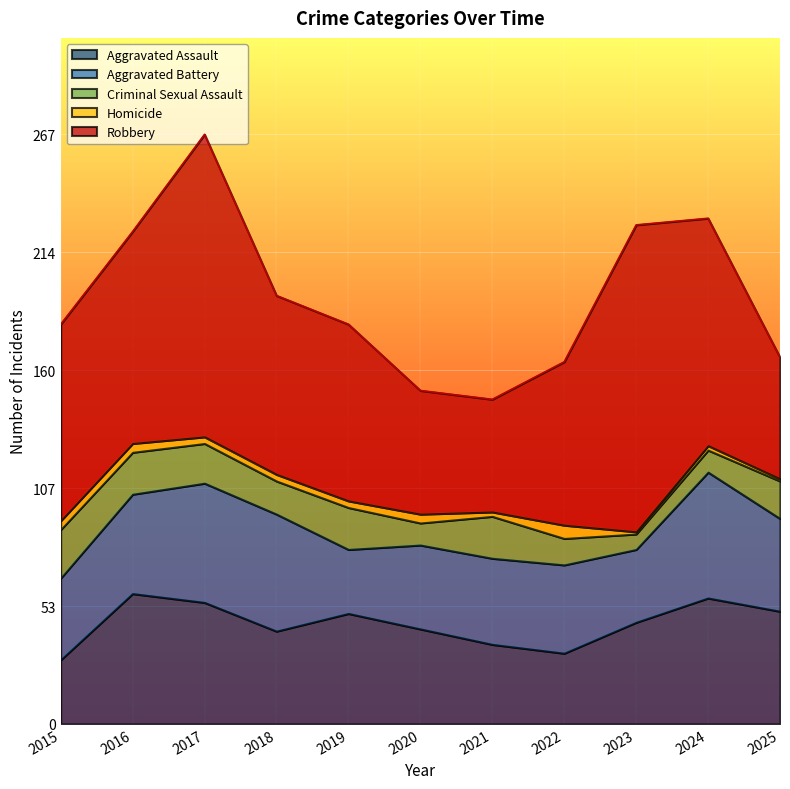

Which category has the lowest value in the Aggravated Assault series?

2015